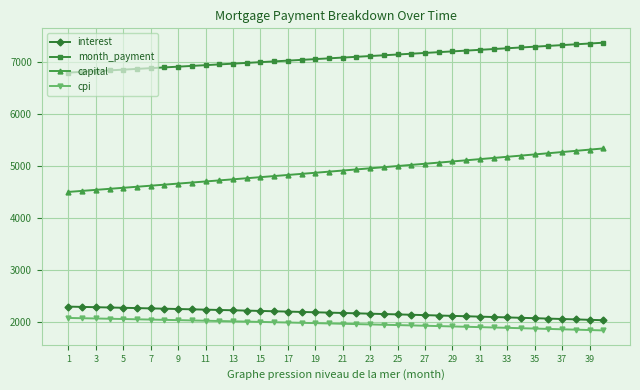

Which series has the largest total across all categories?

month_payment